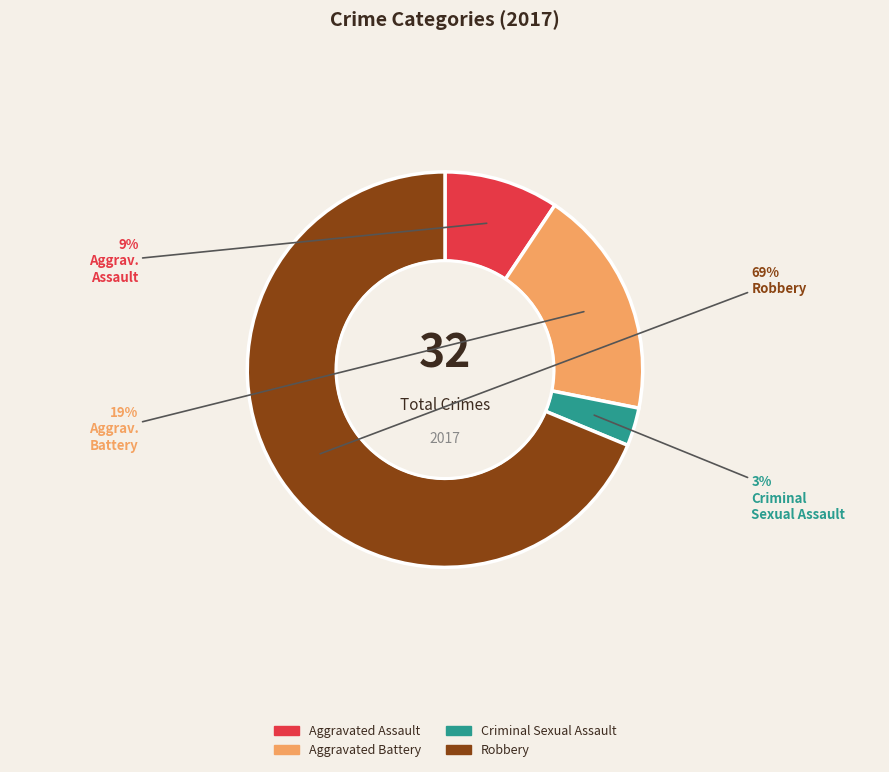

What is the largest slice in the pie chart?

Robbery